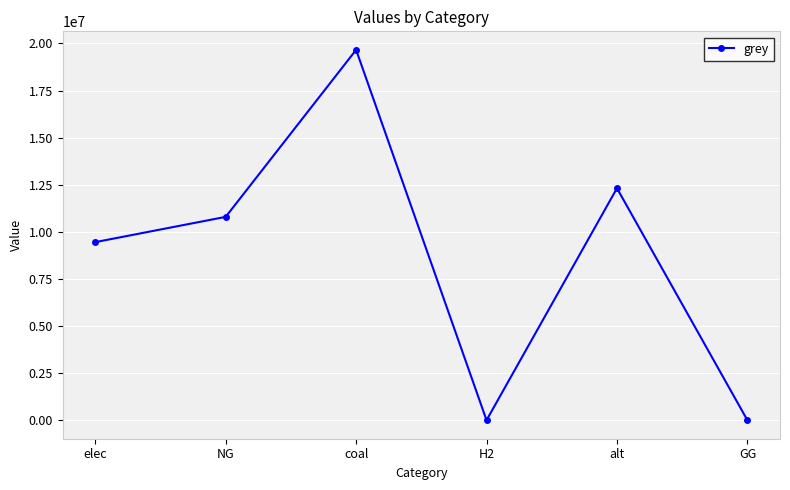

Is it true that the value at coal is 19658791.6?

True